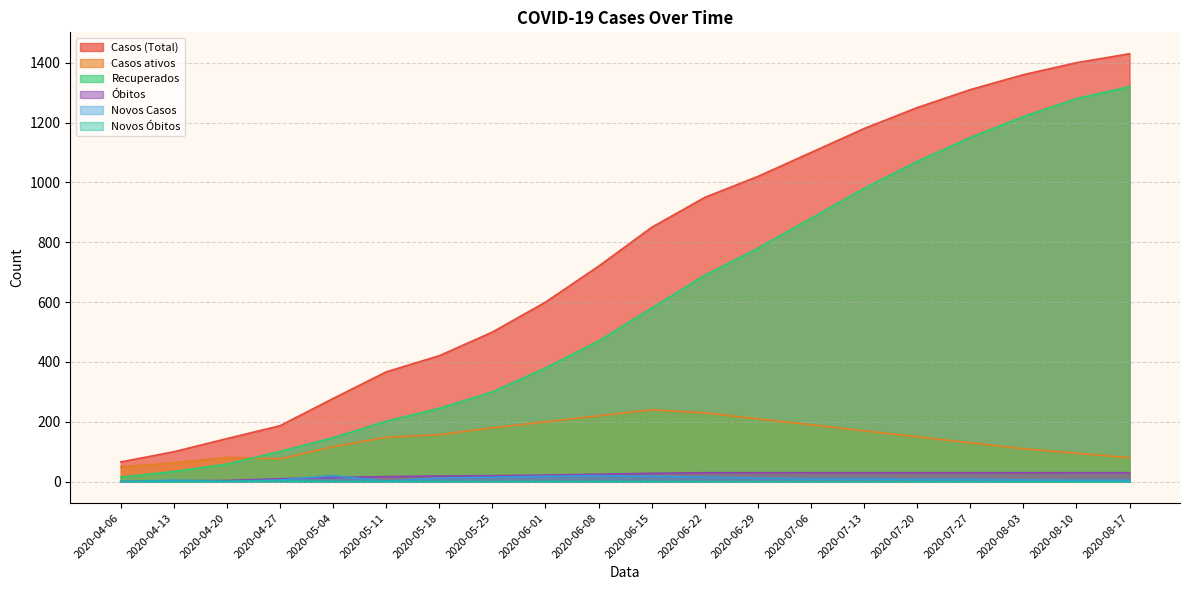

What are all the series names shown in the legend?

Casos (Total), Casos ativos, Recuperados, Óbitos, Novos Casos, Novos Óbitos